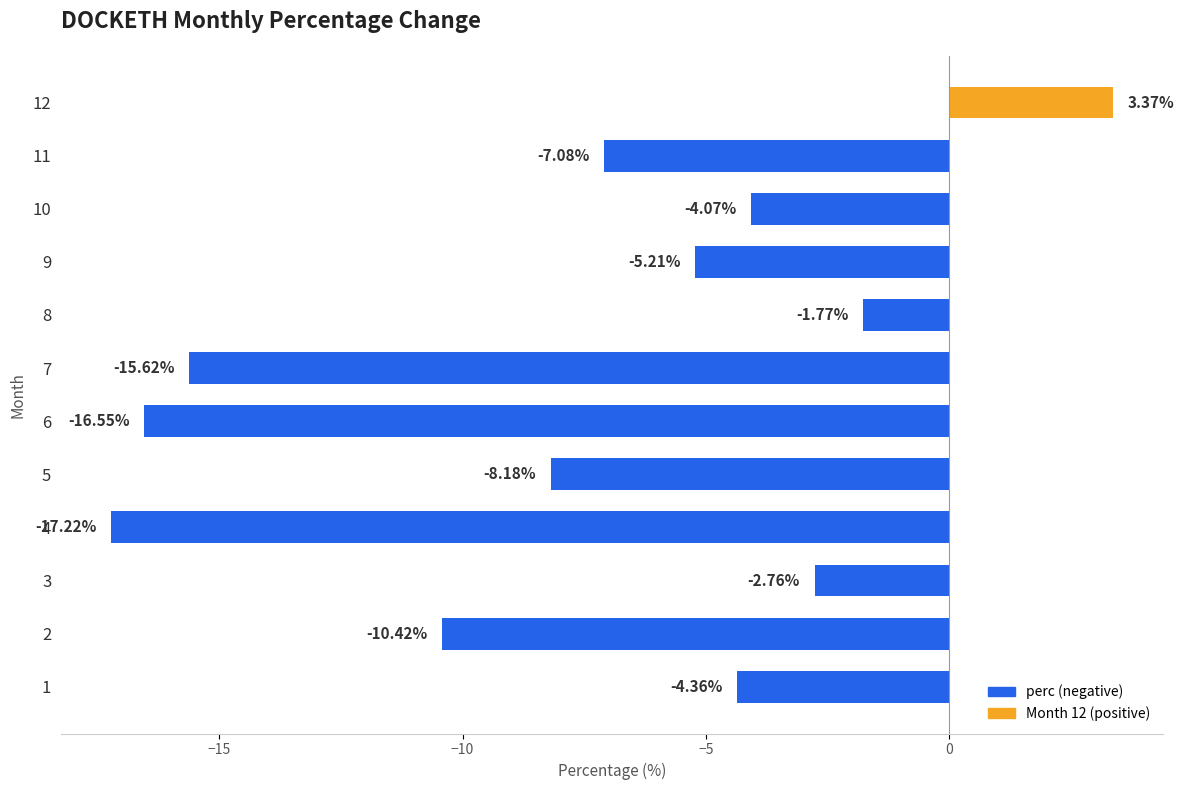

At which category does the chart reach its peak across all series?

12